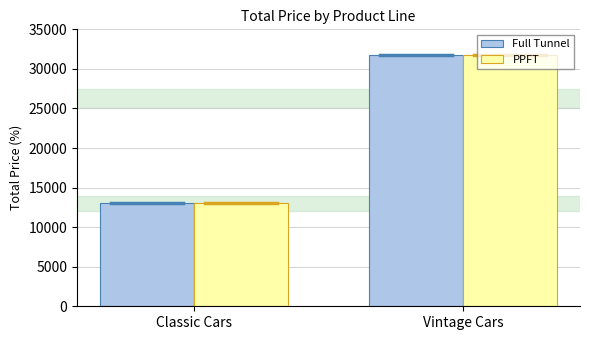

At which category is the sum across all series the highest?

Vintage Cars